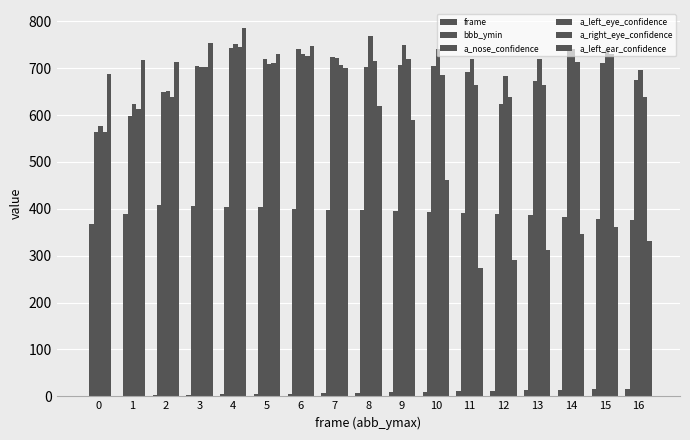

Which series has the widest spread of values?

a_left_ear_confidence